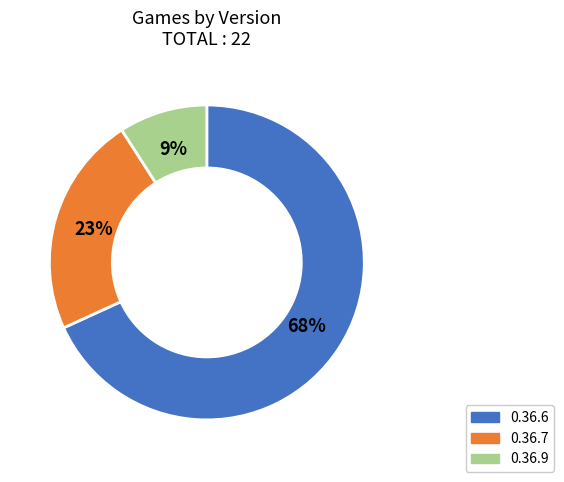

True or false: 0.36.6 accounts for 77% of the total.

False